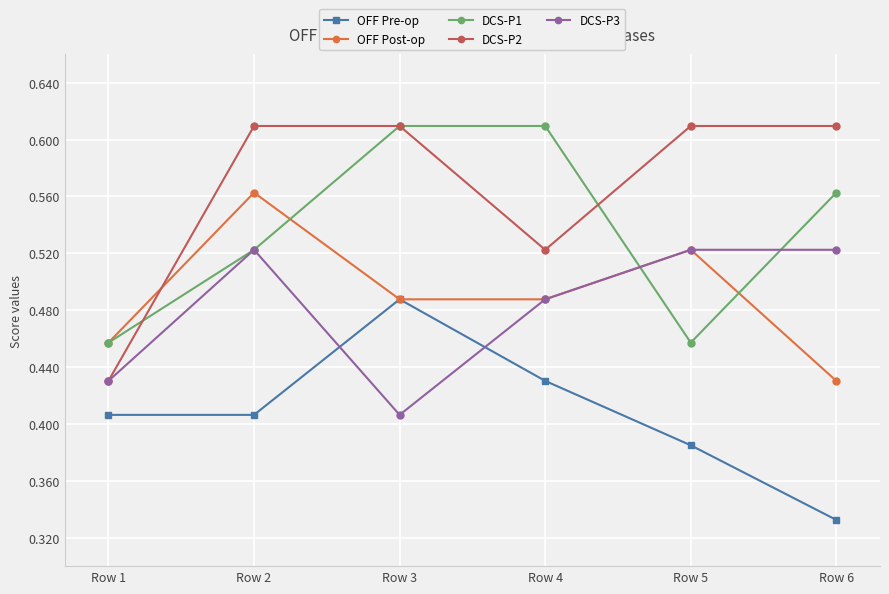

At how many categories does at least one series exceed 0?

6